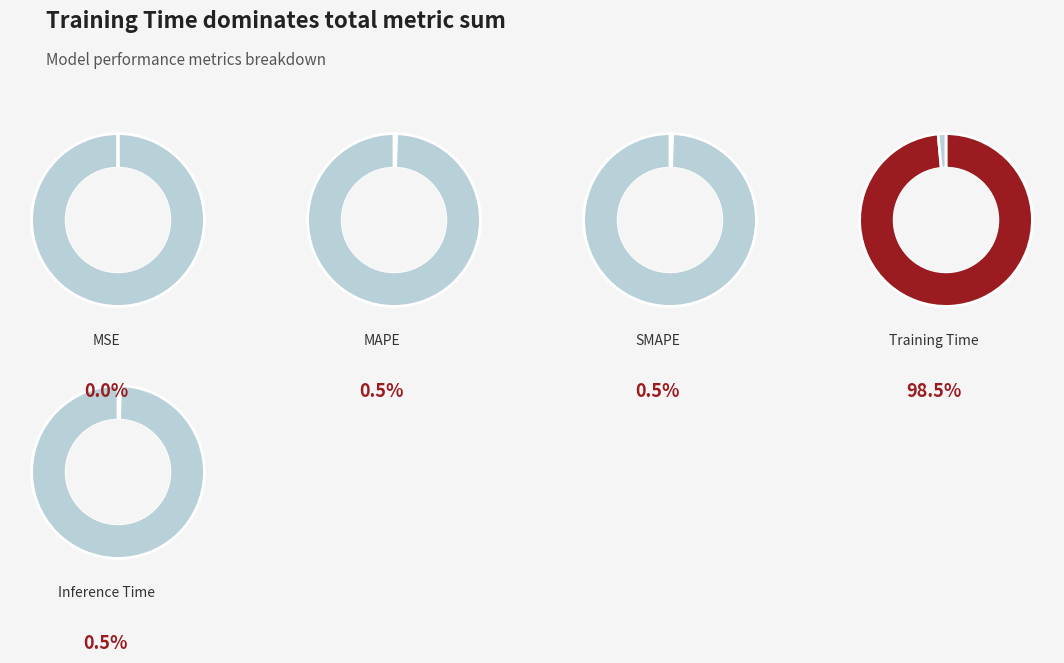

How many segments does this pie chart have?

5